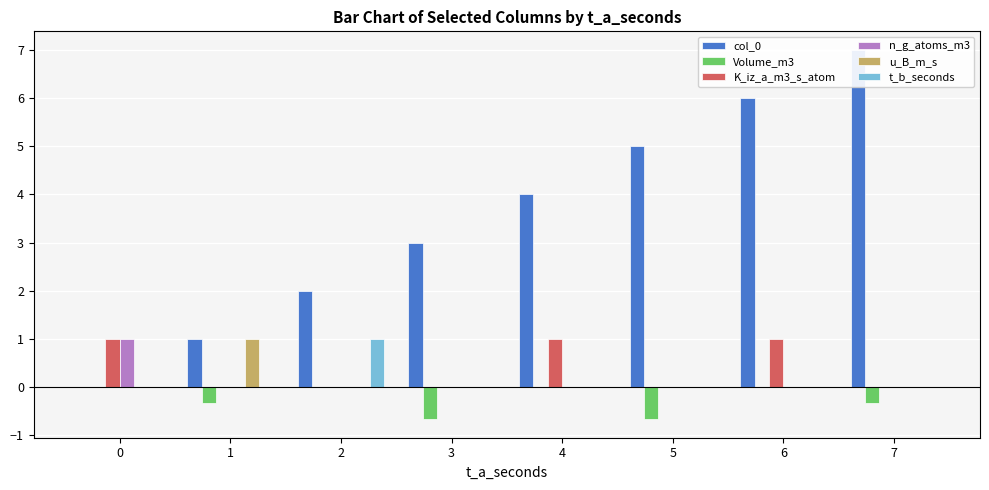

Between 0 and 4, which series saw the biggest shift?

col_0